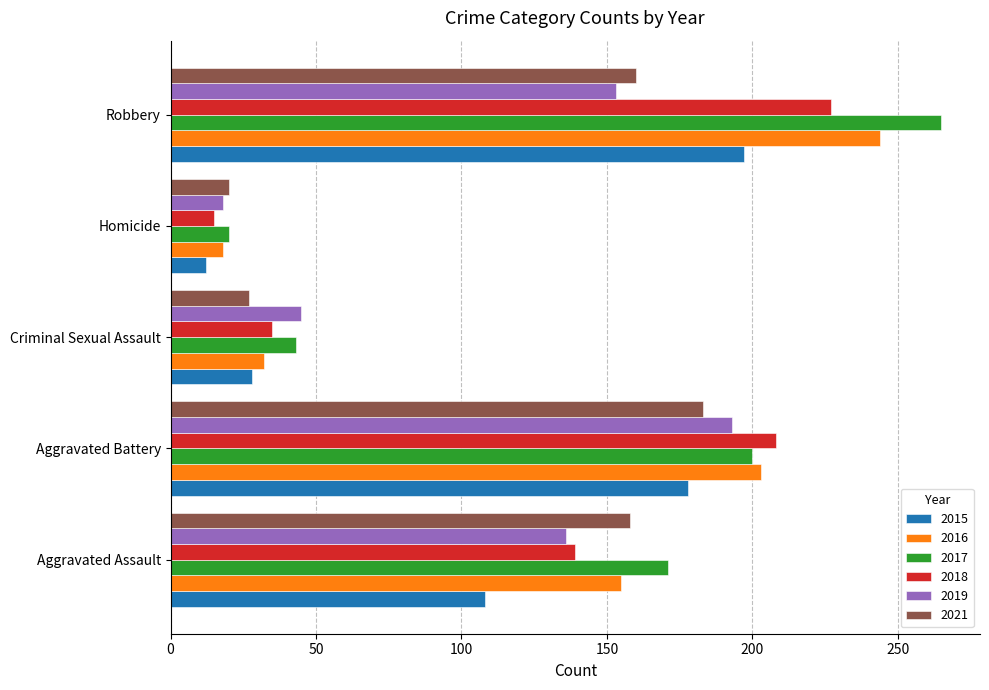

What is the sum of the 2016 values at Aggravated Assault and Homicide?

173